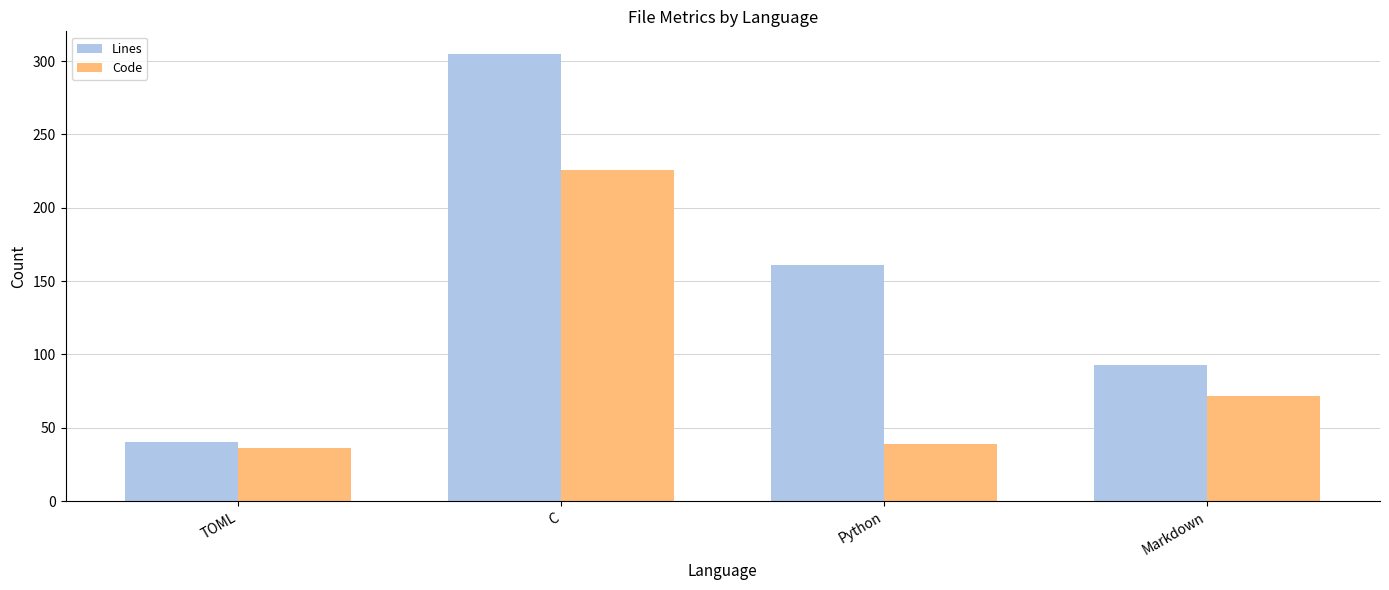

What is the label of the 3rd bar from the left?

Python